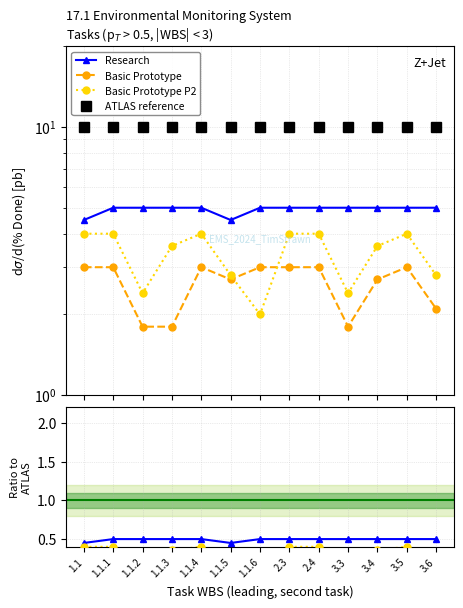

The Basic Prototype series shows 0.5 at 3.5. True or false?

False